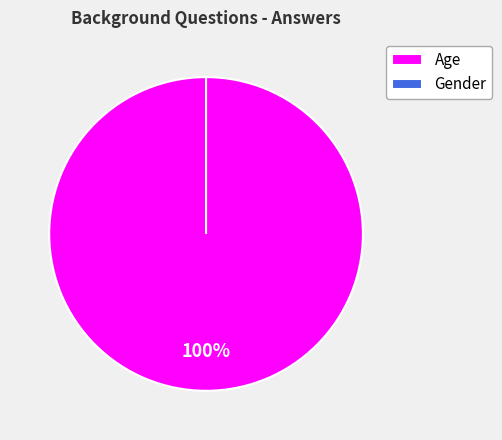

Is it true that Gender is 0% of the pie?

True